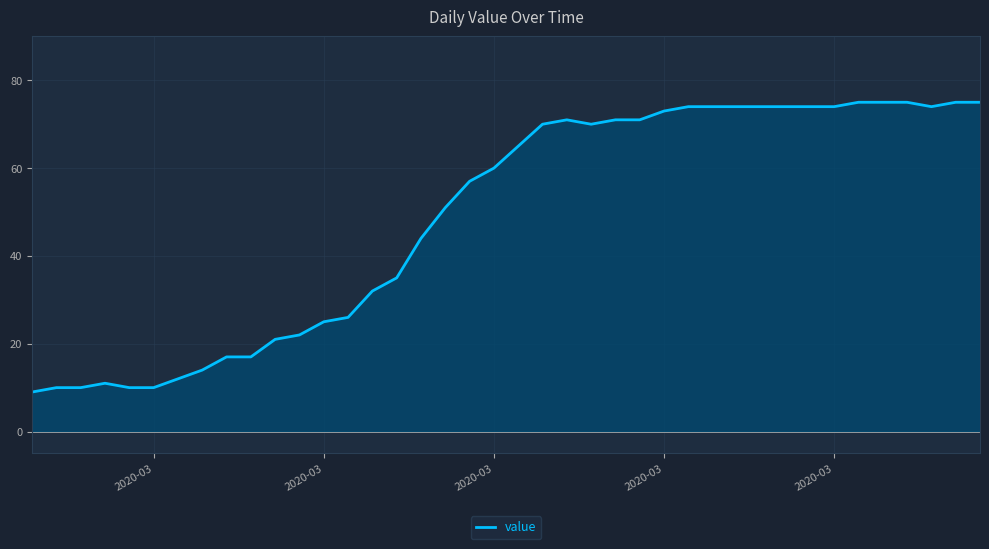

What is the difference between the maximum and minimum values?

66